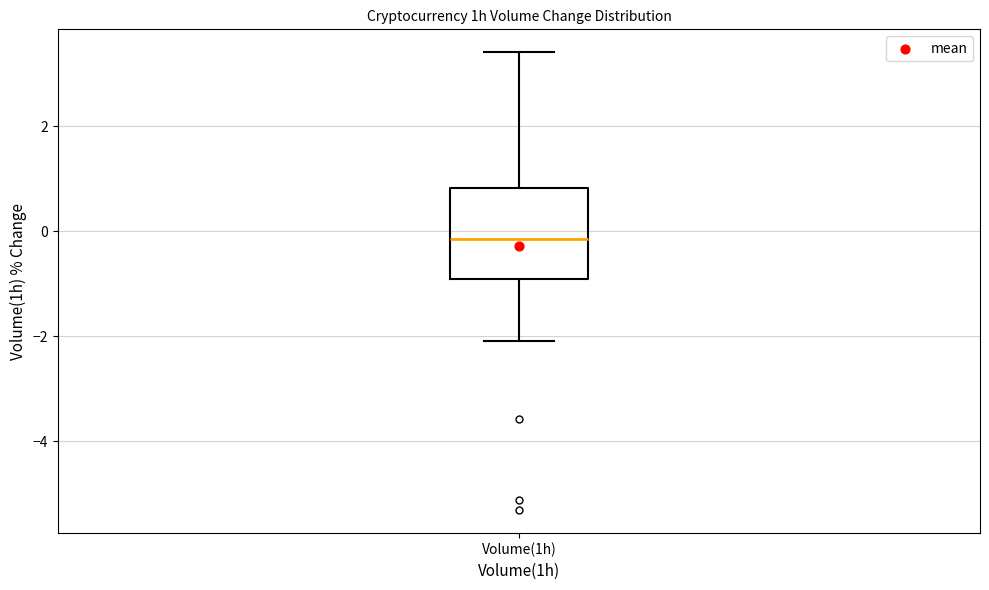

Read this box plot against the y-axis: the position of the median line, the range covered by the box, and the ends of both whiskers. The values are not printed on the chart, so give them approximately, as read against the axis.

median -0.2, box -1.0 to 0.8, whiskers -2.0 to 3.4